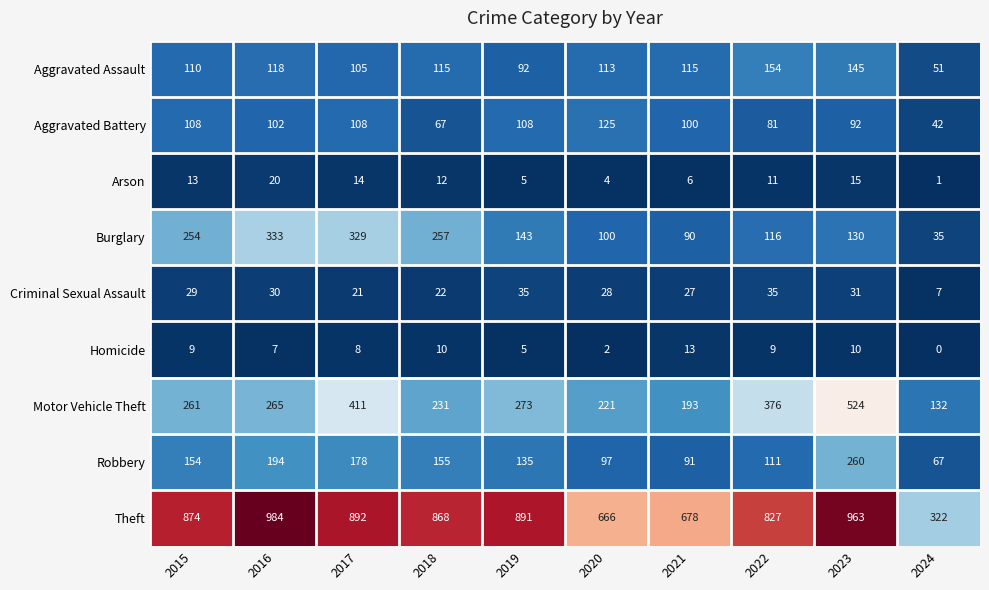

Which series has the largest total across all categories?

Theft